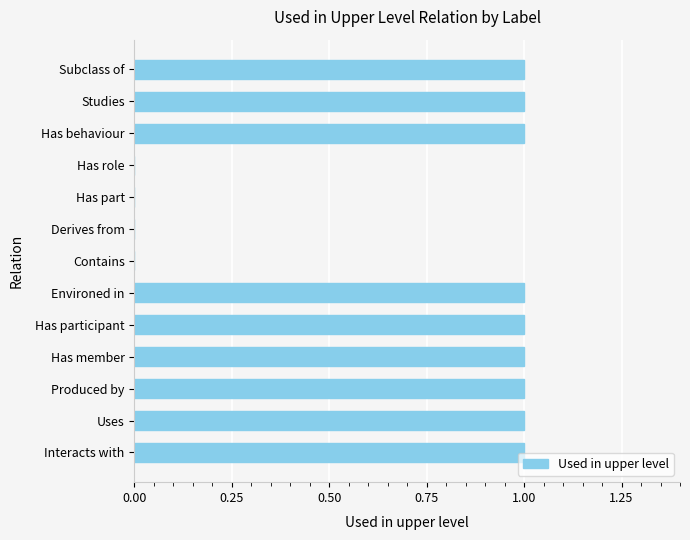

The value at Environed in is 1. True or false?

True